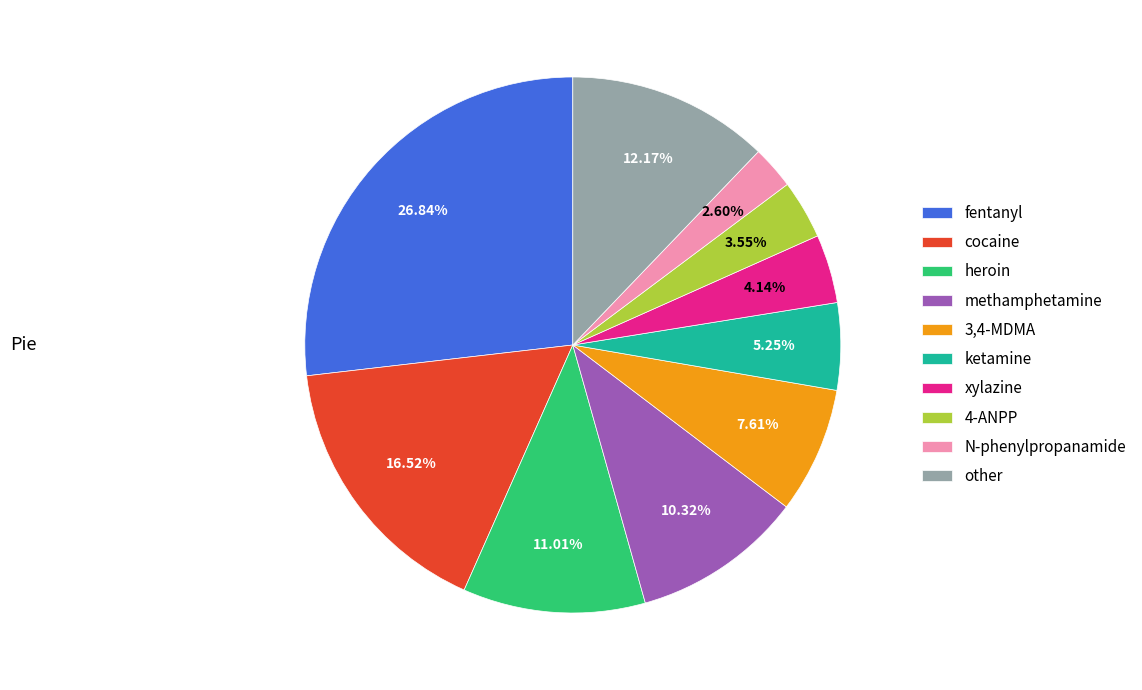

Does any single category account for the majority?

No